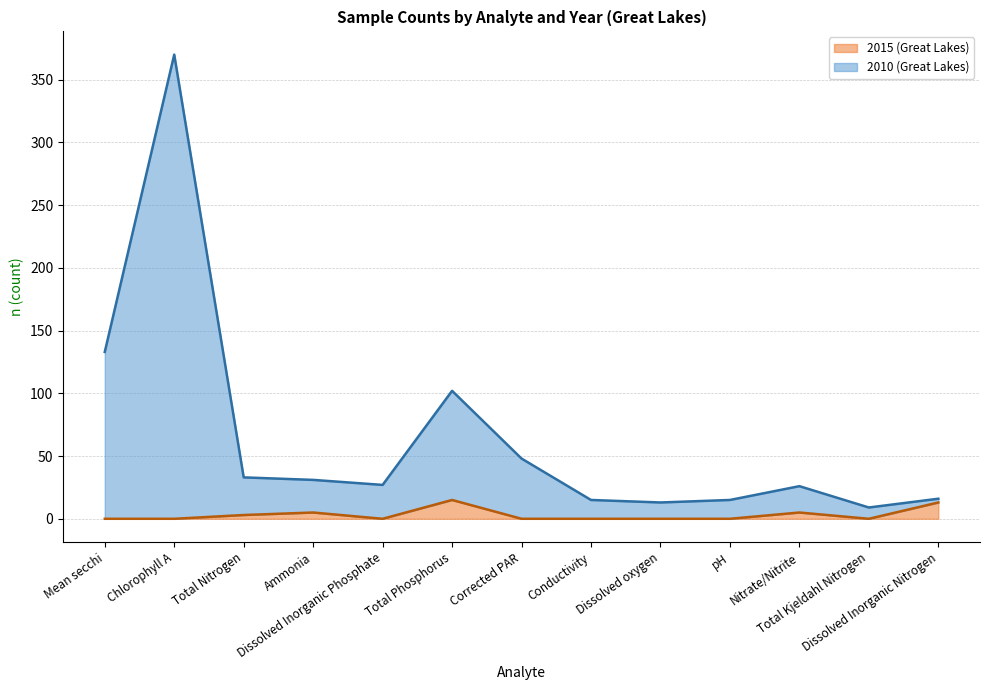

What is the difference between the maximum and minimum values in the 2010 (Great Lakes) series?

361